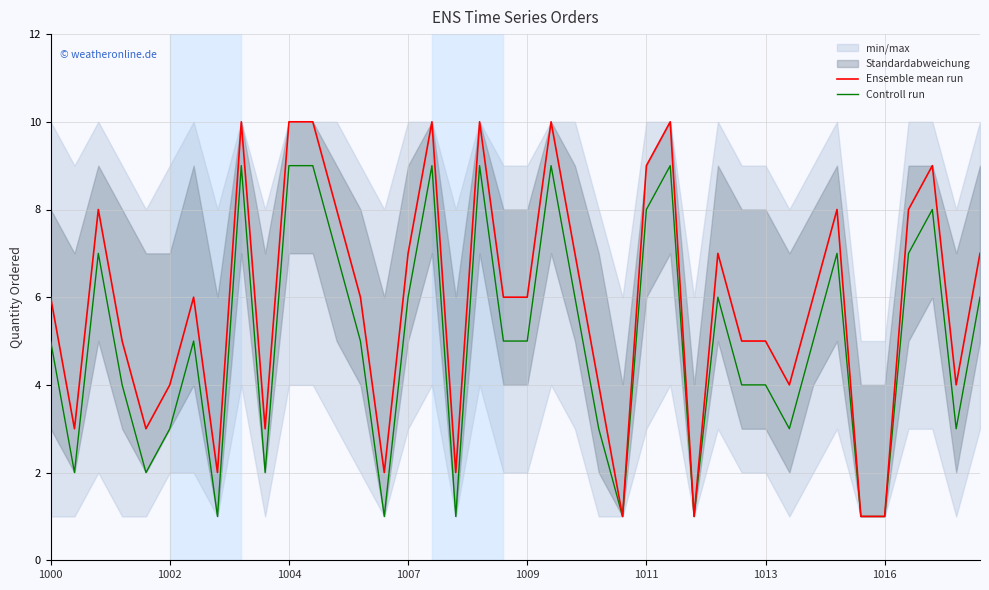

True or false: Ensemble mean run and Controll run intersect in this chart.

False